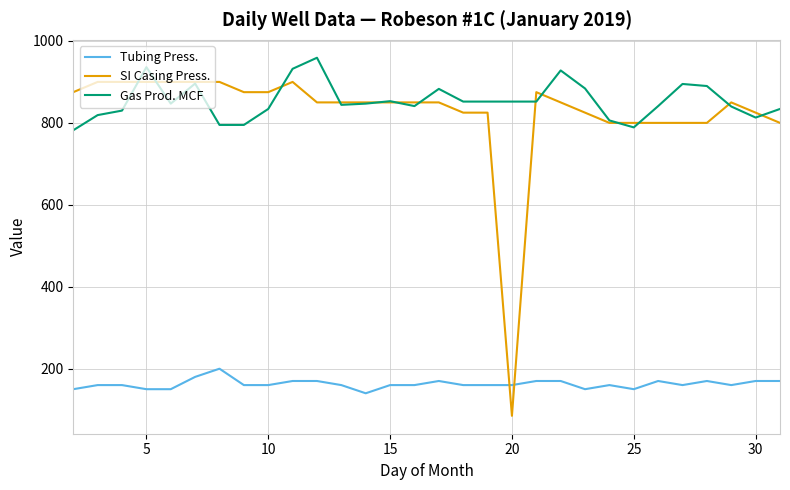

Does the chart display data point markers on the line(s)?

No